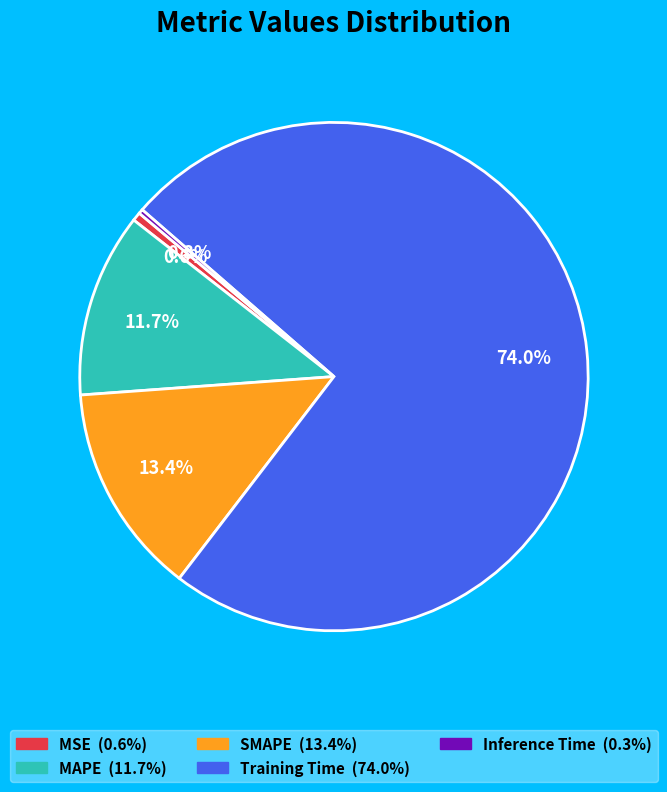

The MAPE slice represents 25% of the pie. True or false?

False